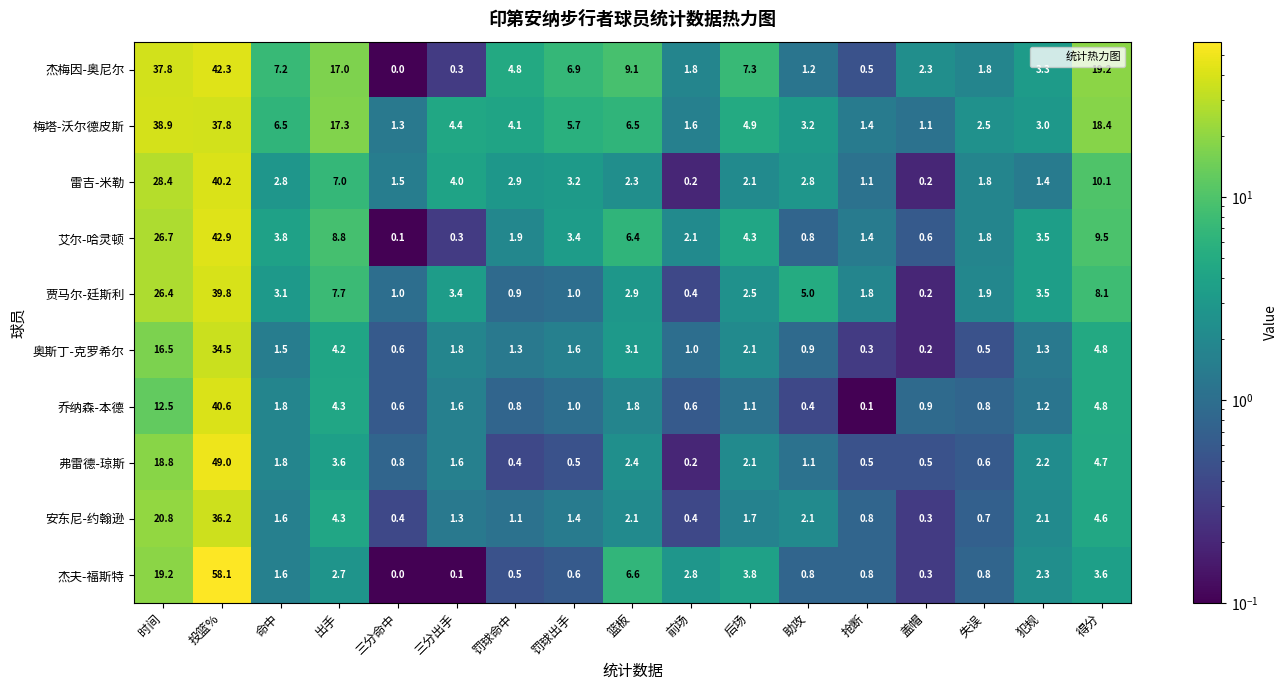

True or false: 杰梅因-奥尼尔 has a value of 9.1 at 篮板.

True